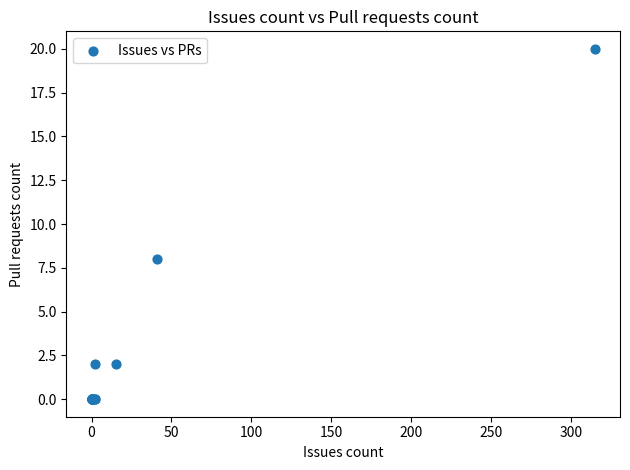

What Y value in the scatter plot is closest to 10?

8